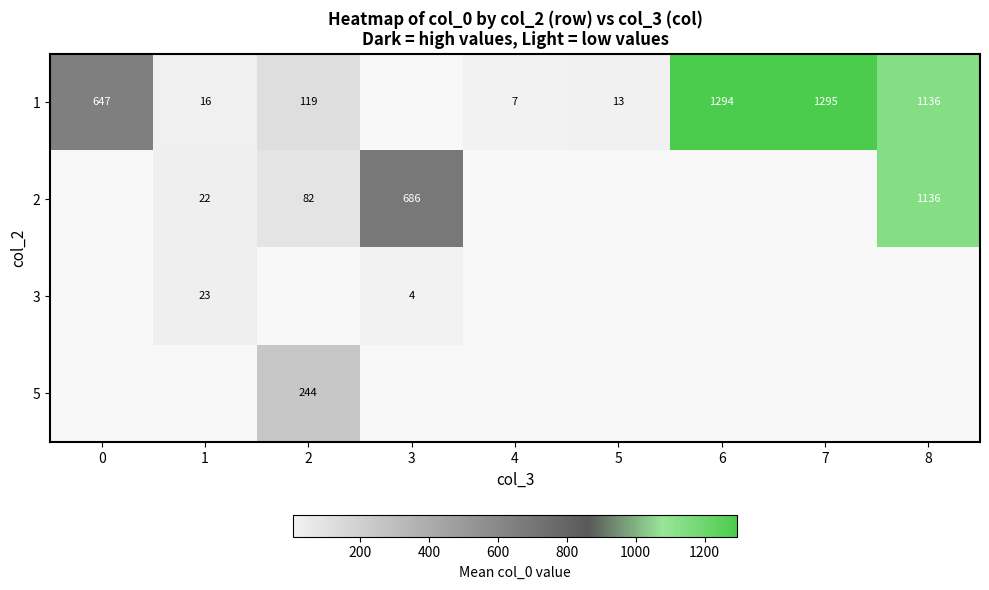

True or false: 1 has a value of 1049.9 at 0.

False